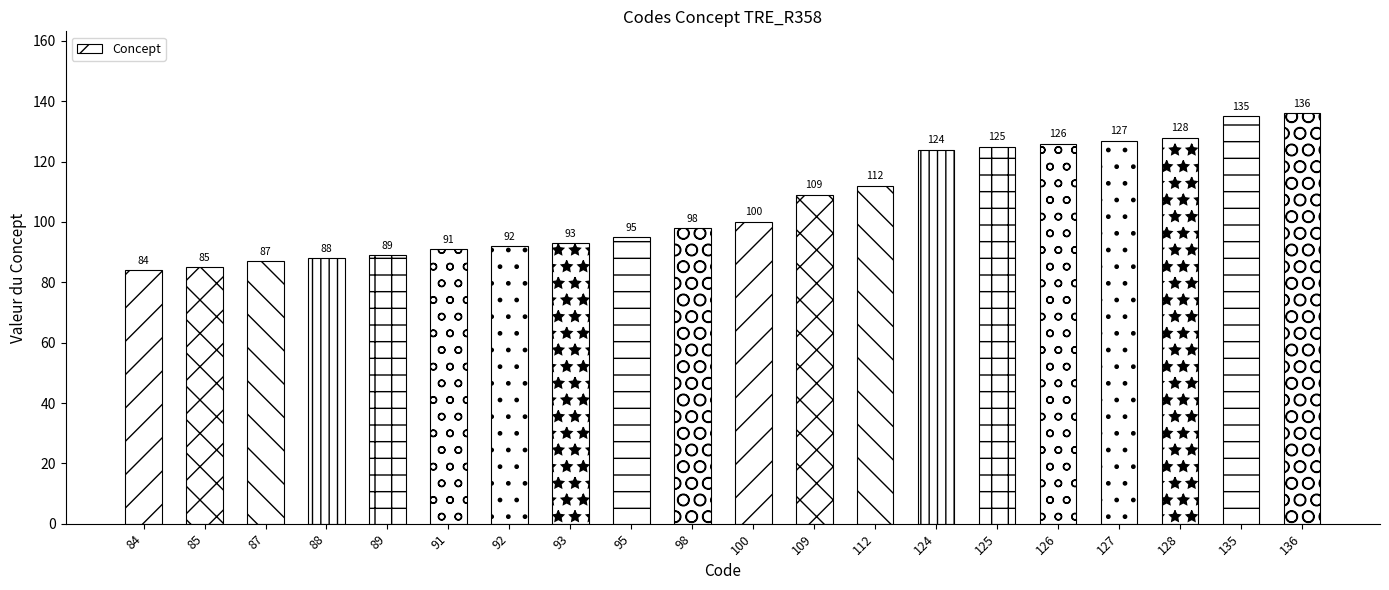

List the labels in order of value, smallest first.

84, 85, 87, 88, 89, 91, 92, 93, 95, 98, 100, 109, 112, 124, 125, 126, 127, 128, 135, 136